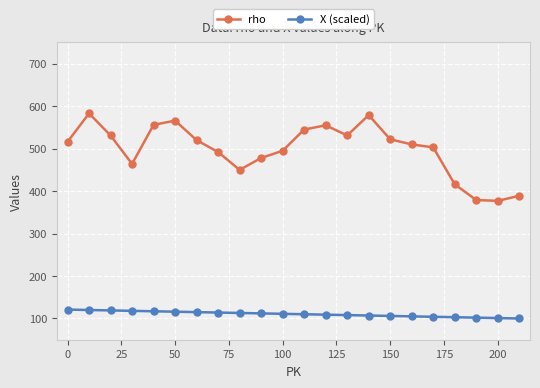

What is the difference between the maximum and minimum values in the X (scaled) series?

21